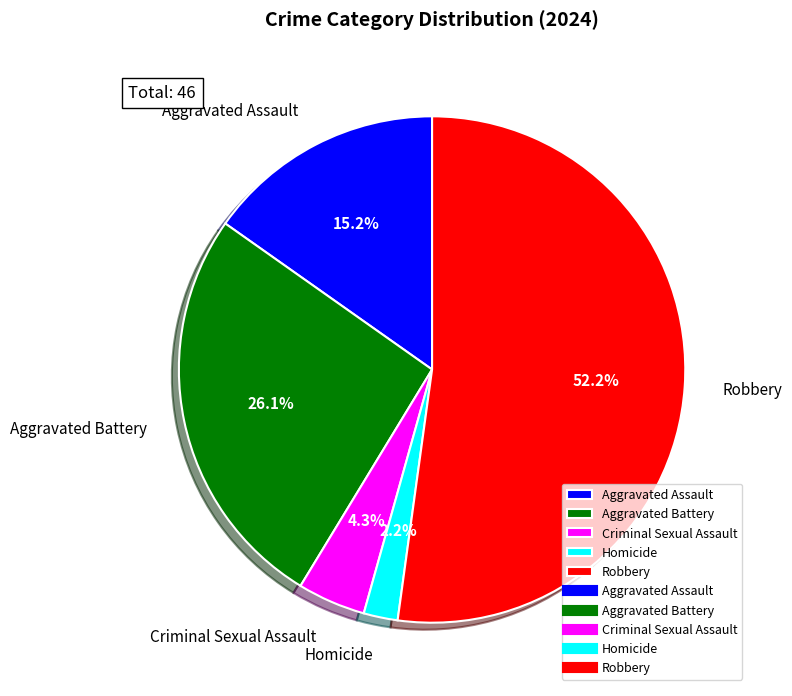

What is the largest slice in the pie chart?

Robbery